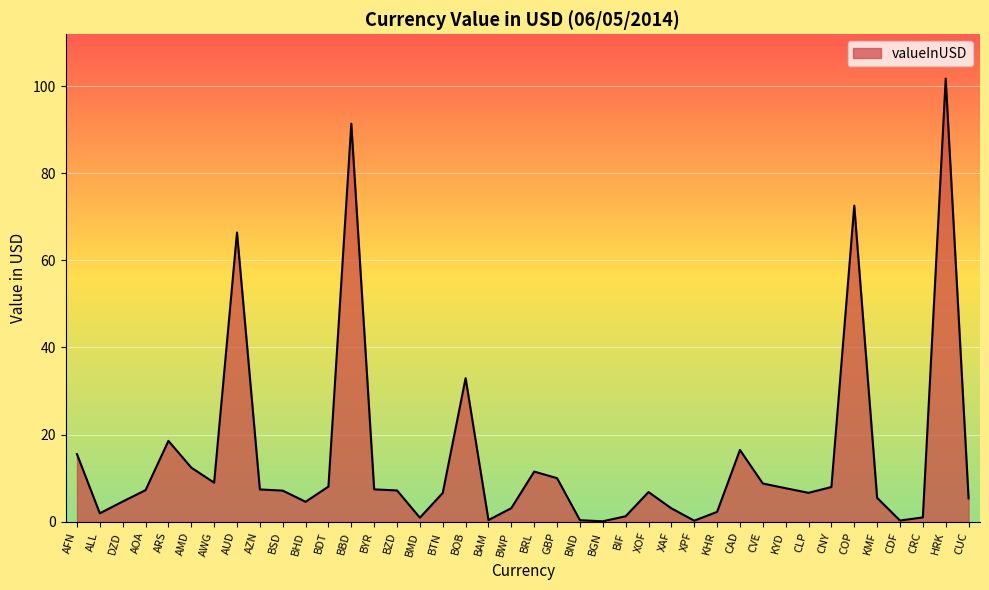

What is the change in value from GBP to KMF?

-4.5